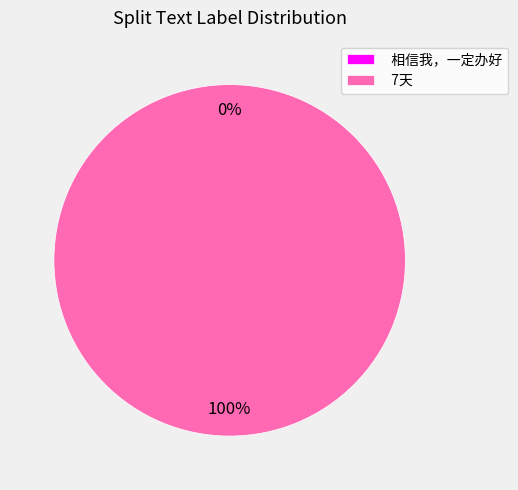

Does 相信我，一定办好 account for over 50% of the chart?

No